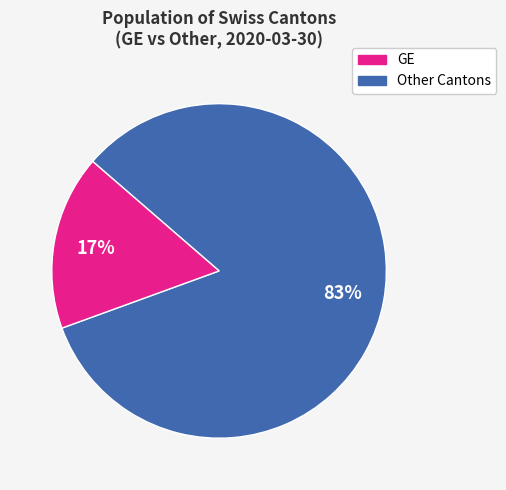

Is there any slice that represents more than half of the pie?

Yes